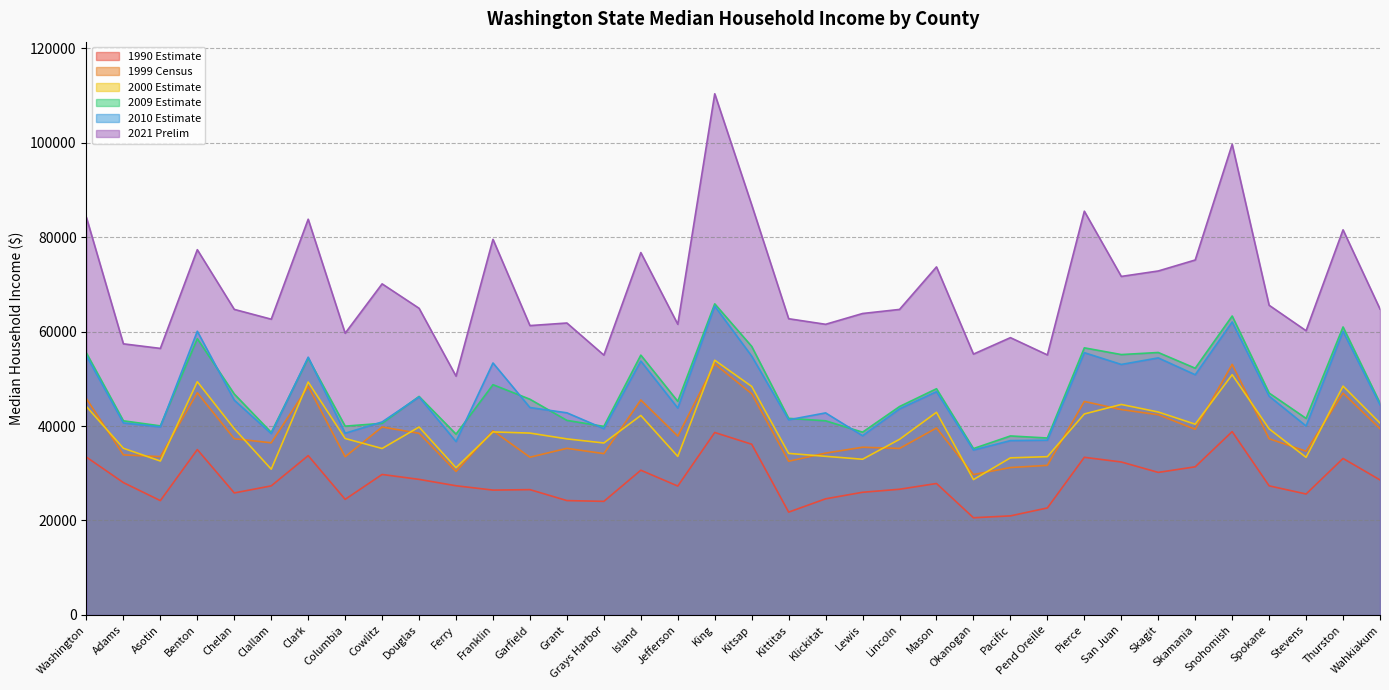

True or false: 1990 Estimate and 2000 Estimate cross at least once.

False